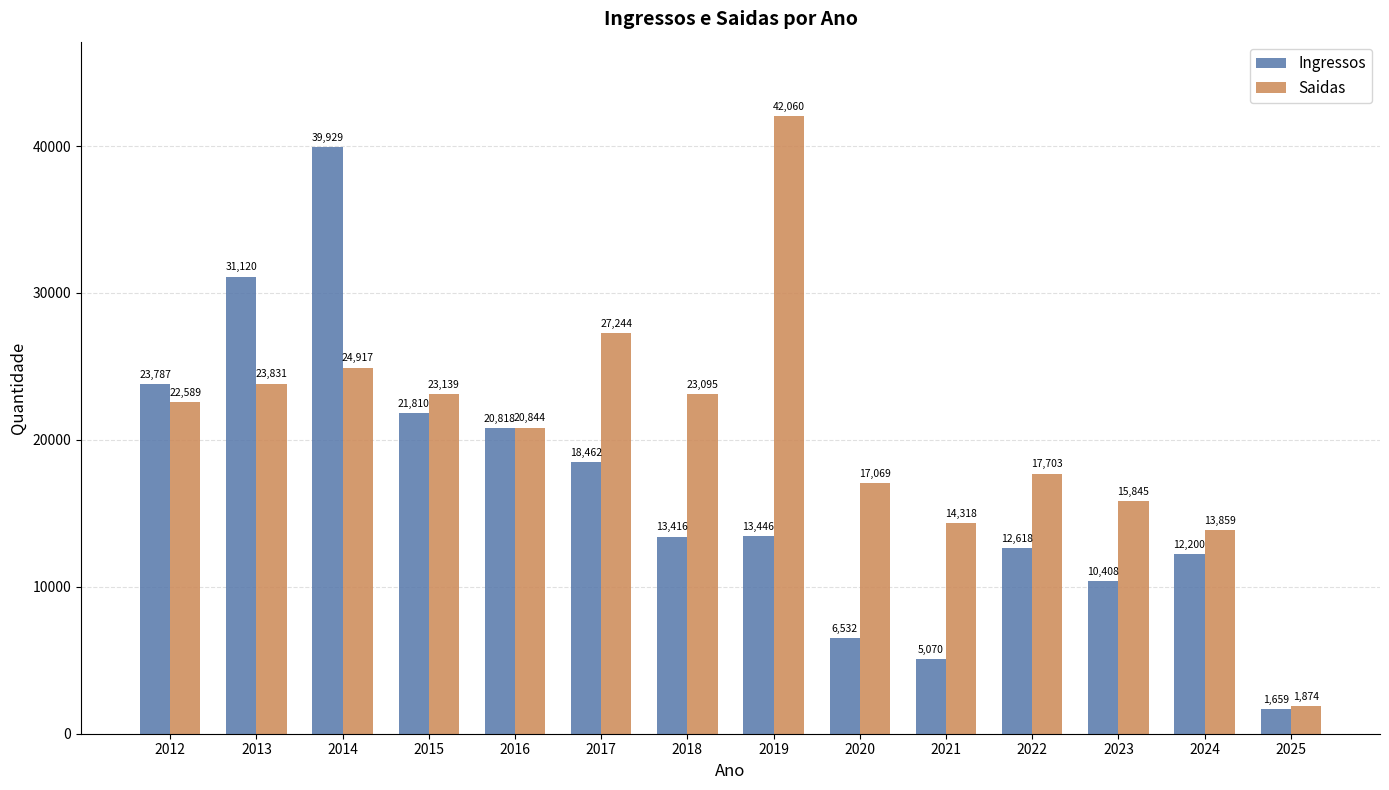

What are all the series names shown in the legend?

Ingressos, Saidas